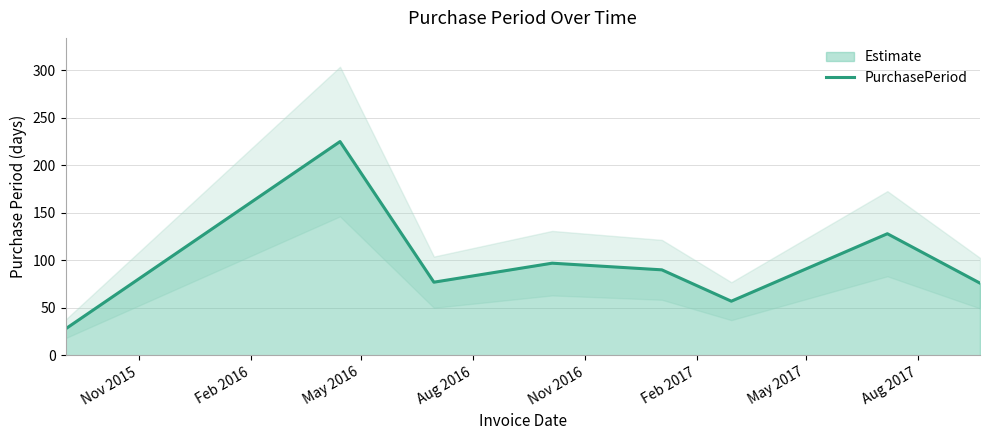

How many points are higher than both their immediate neighbors (excluding endpoints)?

3